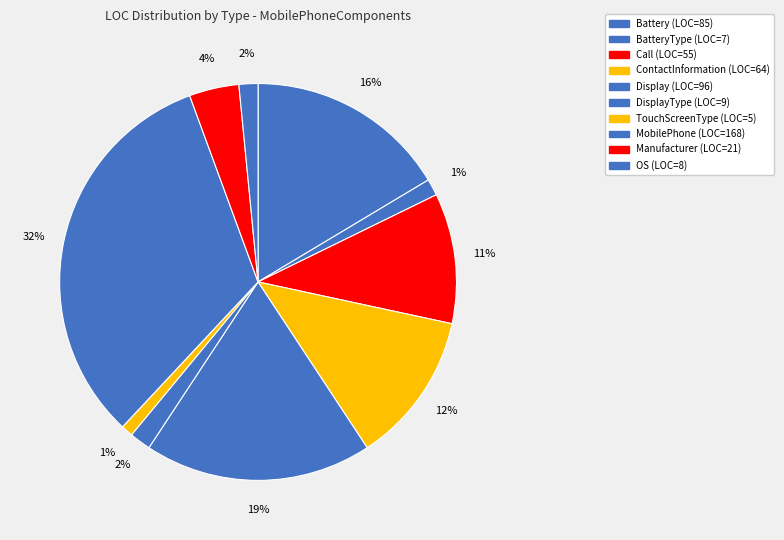

To the nearest percent, what is the difference between the largest and smallest slice percentages?

31%